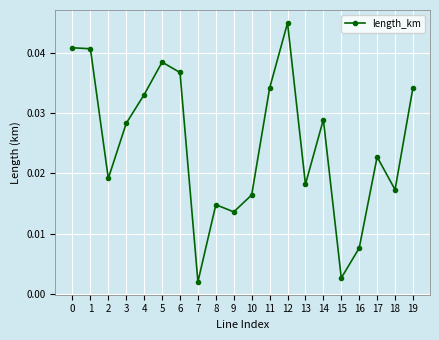

Which has a higher value, 9 or 16?

9